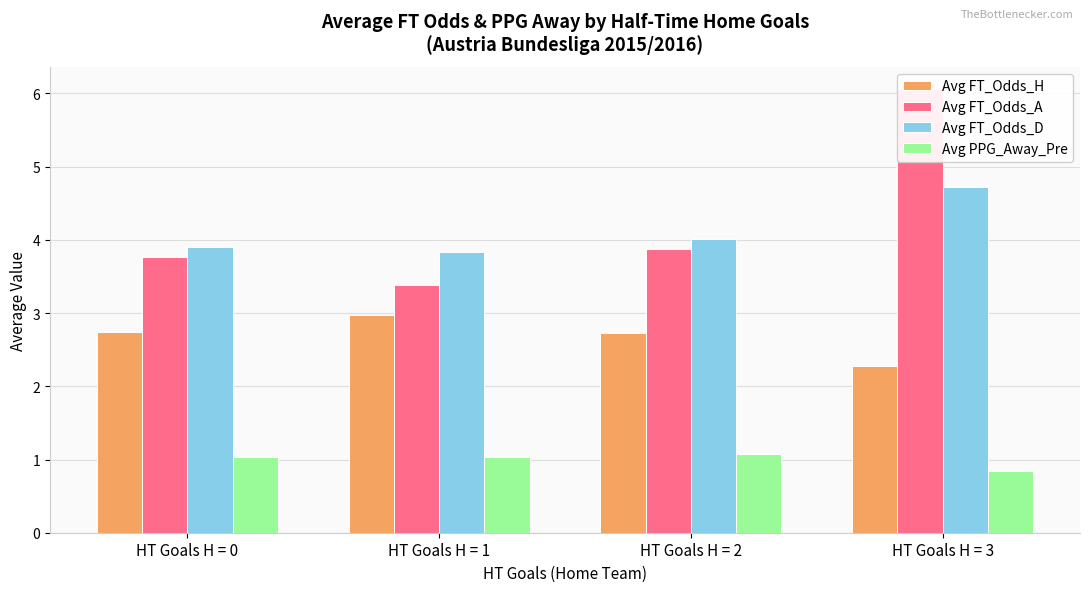

The value of Avg FT_Odds_H at HT Goals H = 3 is 2.3. True or false?

True